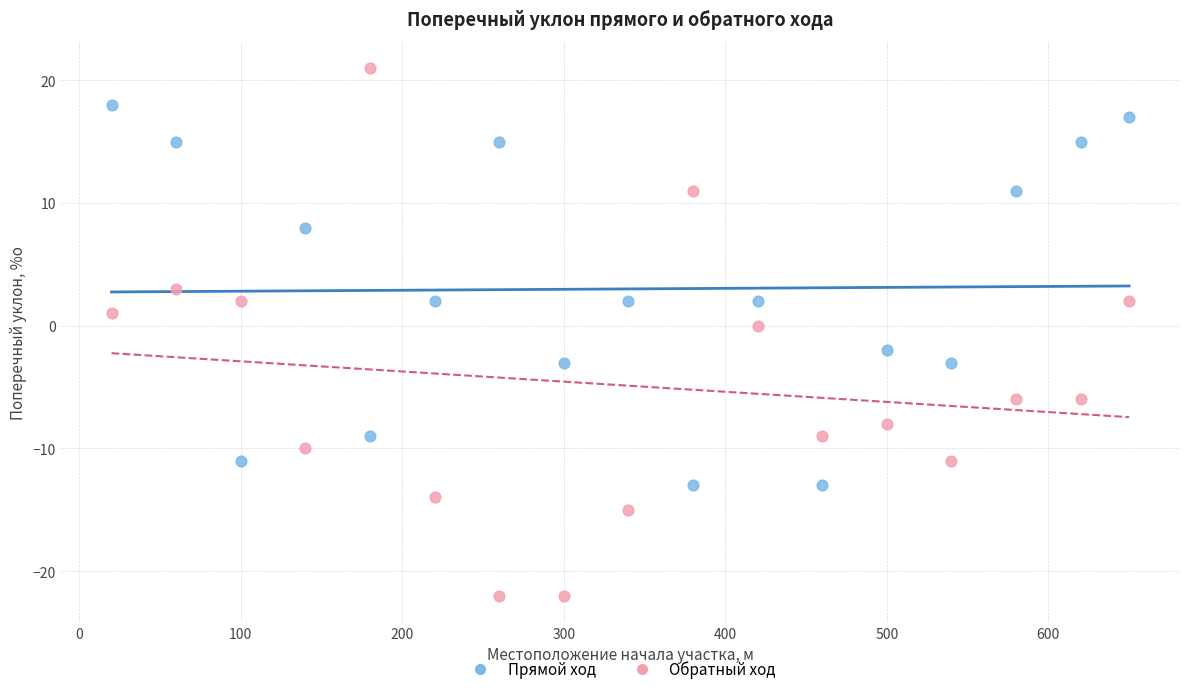

Which series reaches the minimum Y coordinate?

Обратный ход